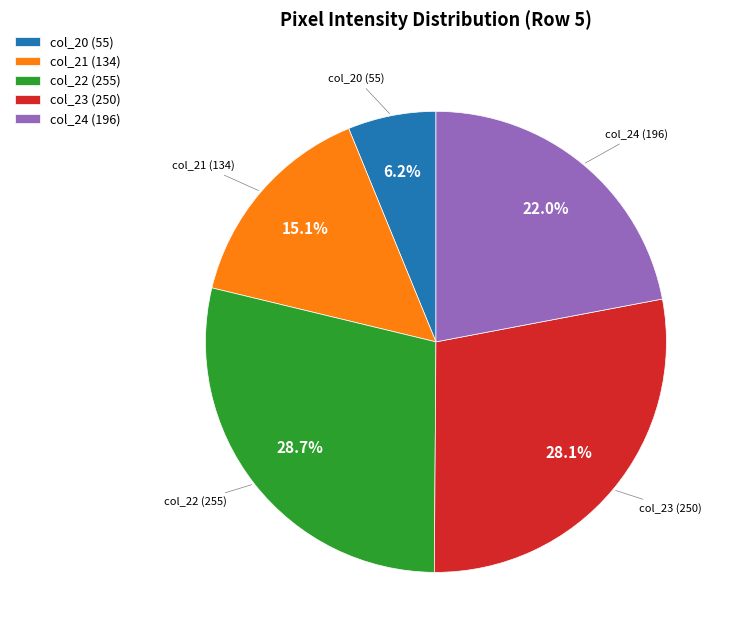

To the nearest percent, what is the difference between the largest and smallest slice percentages?

22%